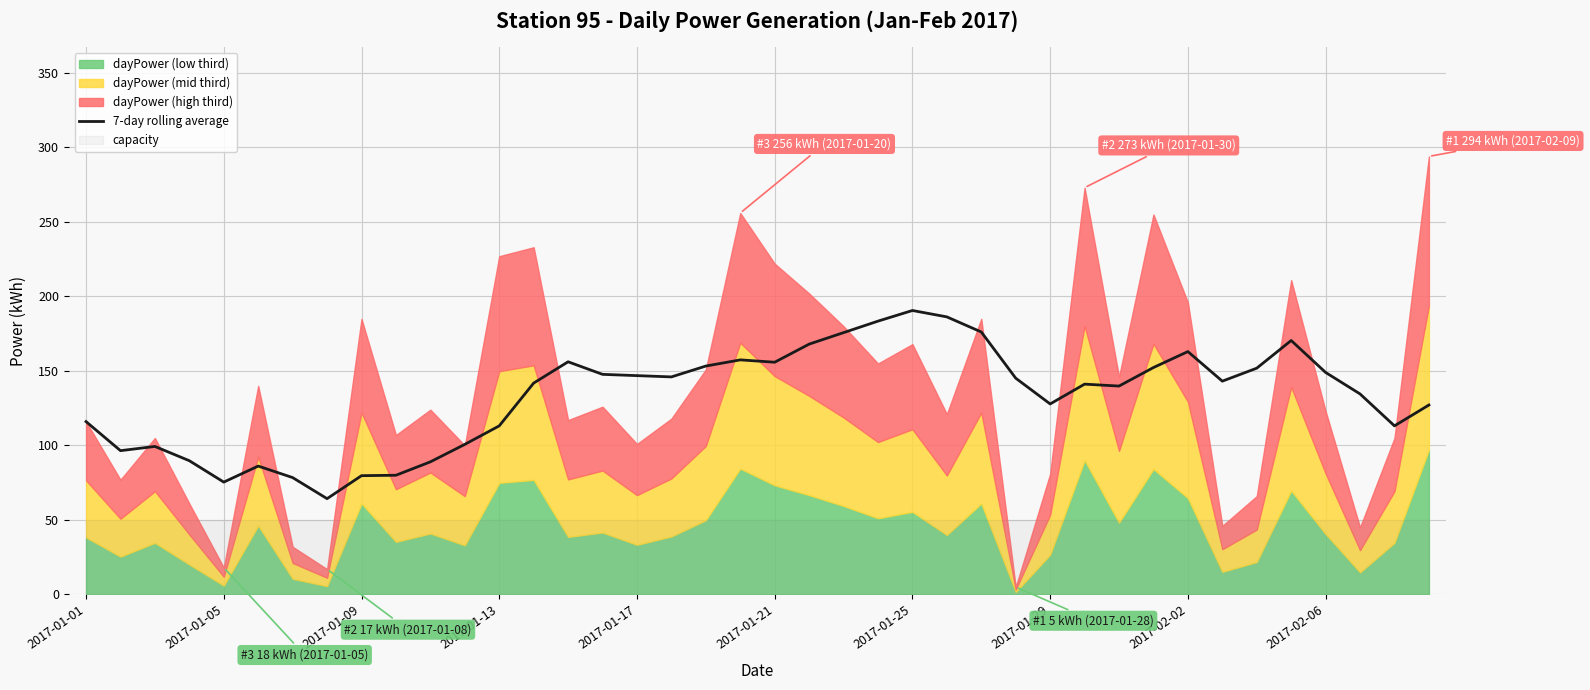

Approximately how many times larger is the value at 10 compared to 39?

0.7